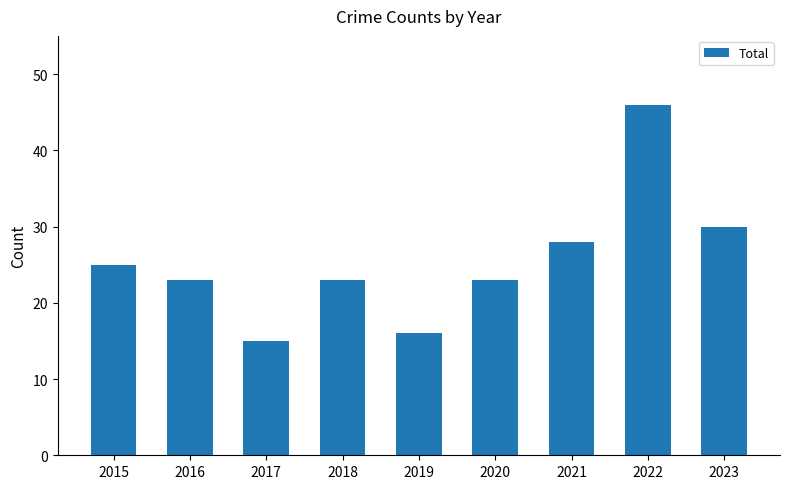

What is the ratio of the value at 2017 to the value at 2022?

0.3